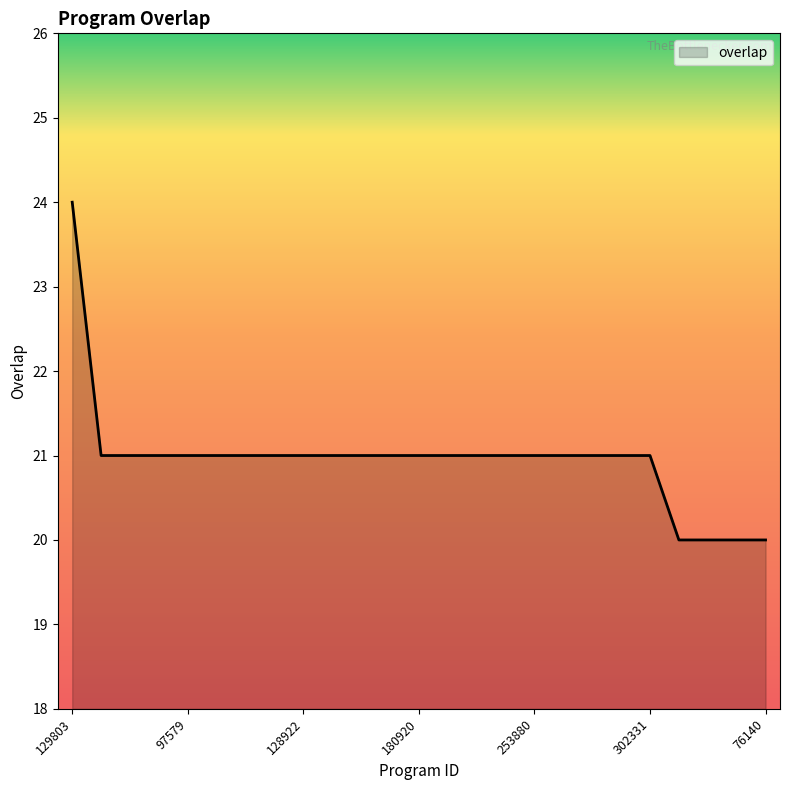

What is the greatest value displayed?

24